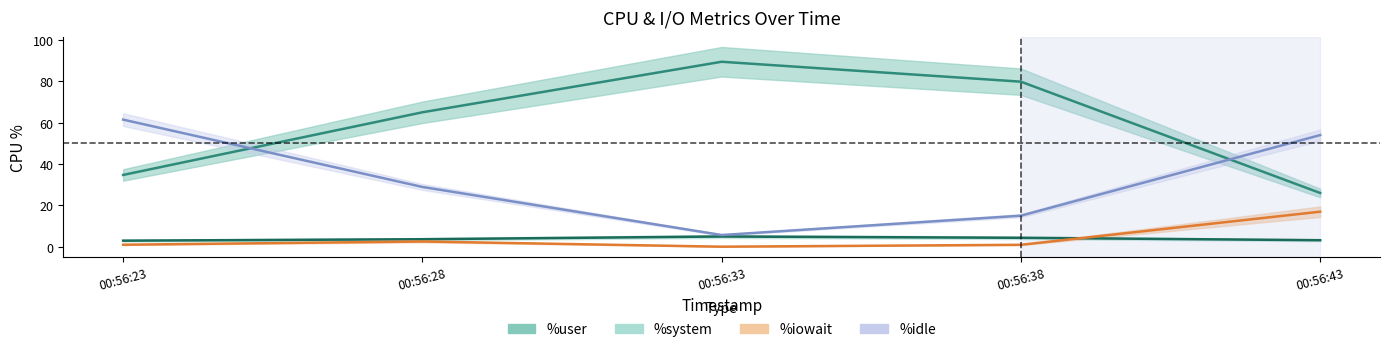

True or false: %user has a value of 16.1 at 00:56:28.

False